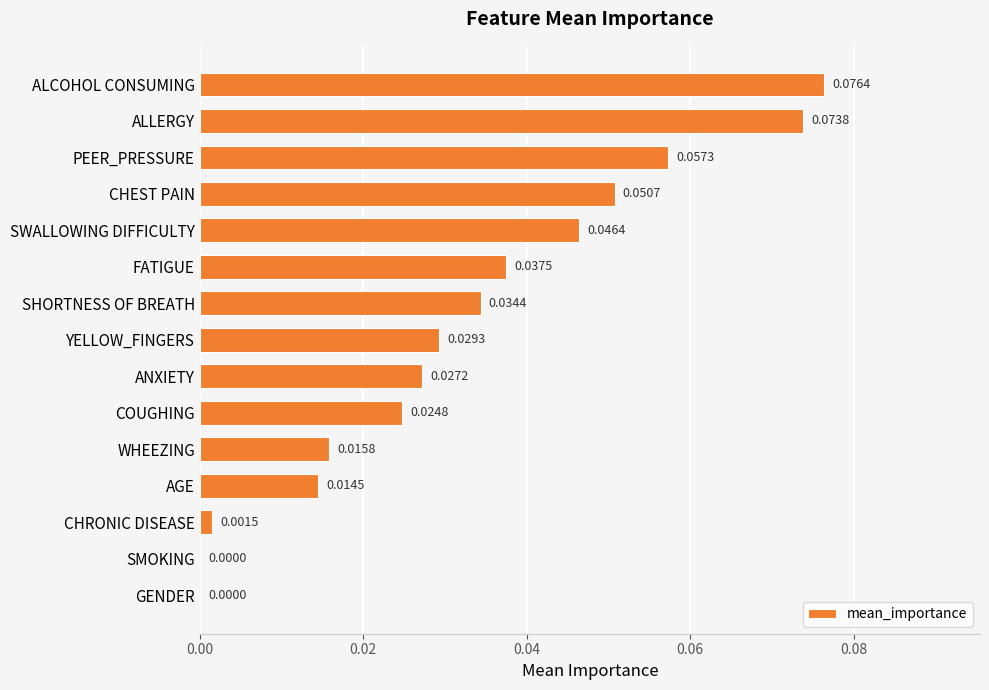

At which category does the chart reach its peak across all series?

ALCOHOL CONSUMING